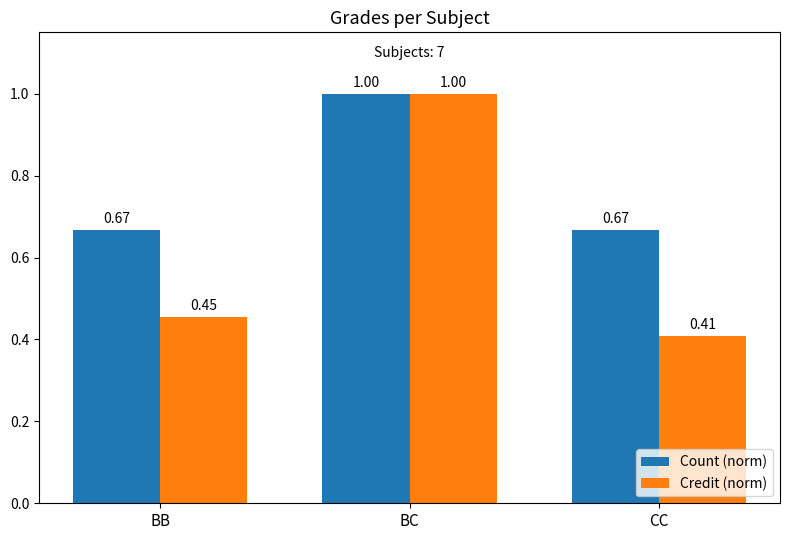

How many bars are there in total?

6